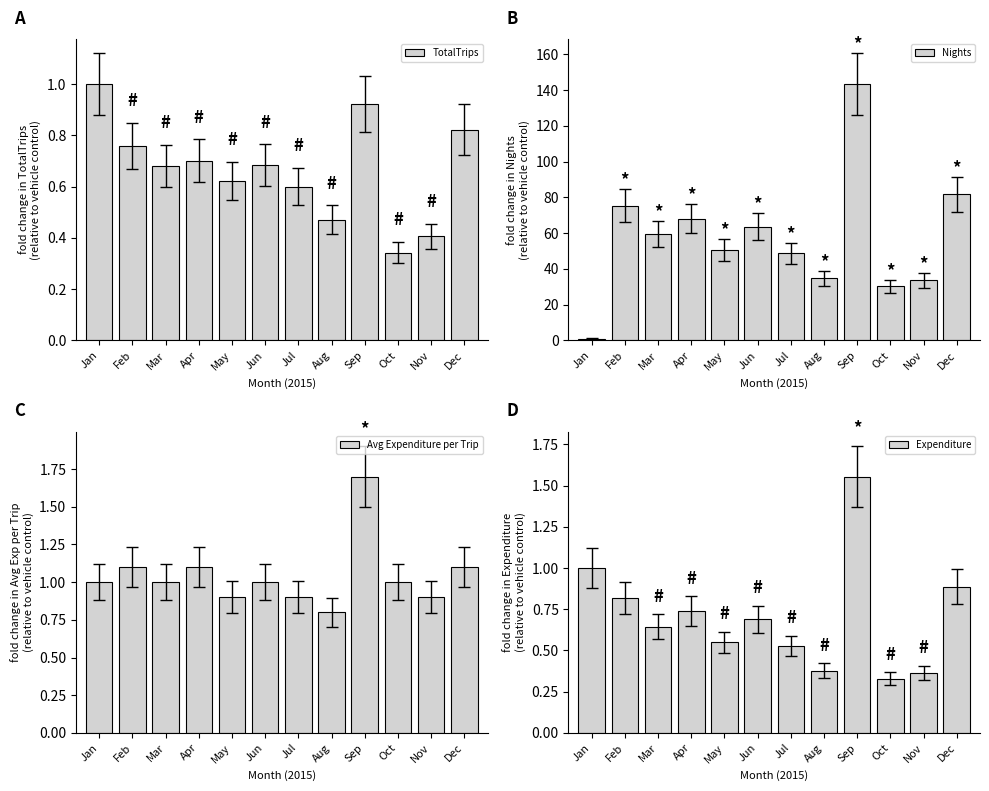

What is the value of the Nights bar at the 7th from the left?

48.6